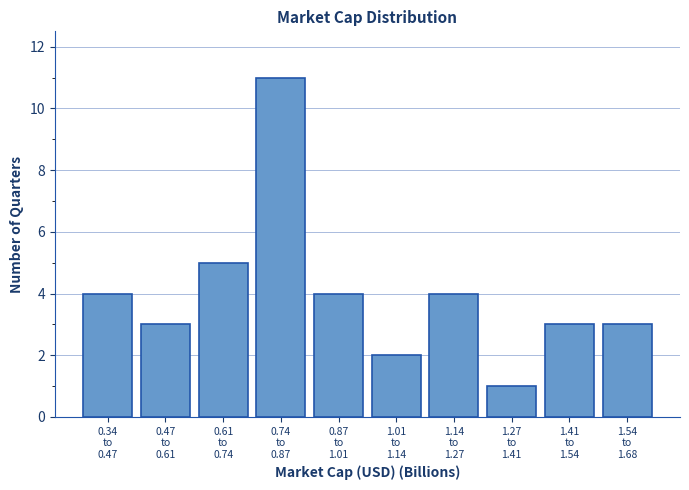

Reading right to left, what are all the values shown in this chart?

3	3	1	4	2	4	11	5	3	4